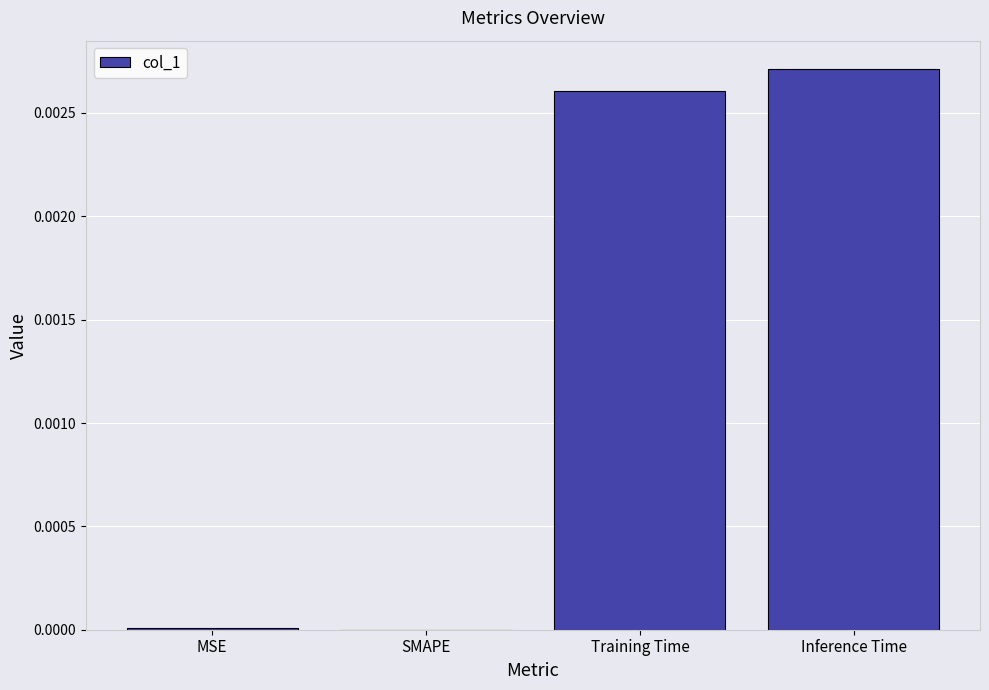

Which category has the highest value across all series?

Inference Time